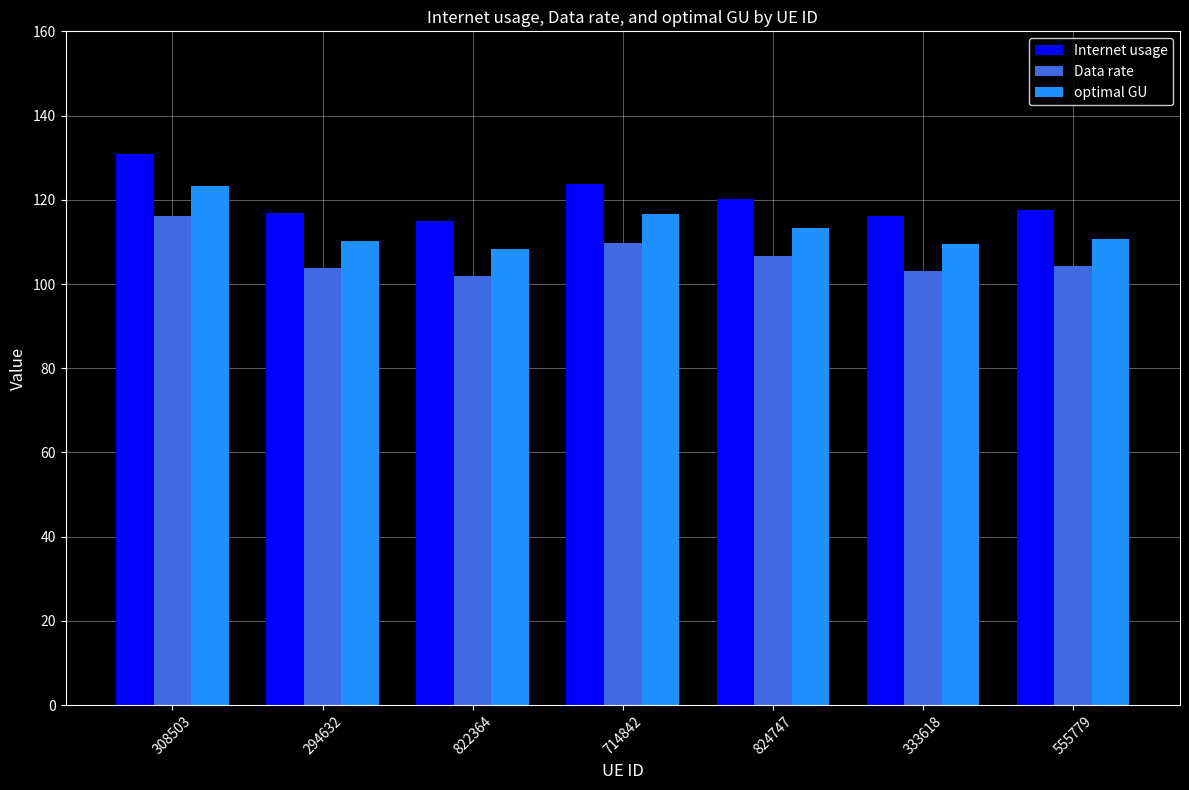

How many distinct data groups are displayed?

3